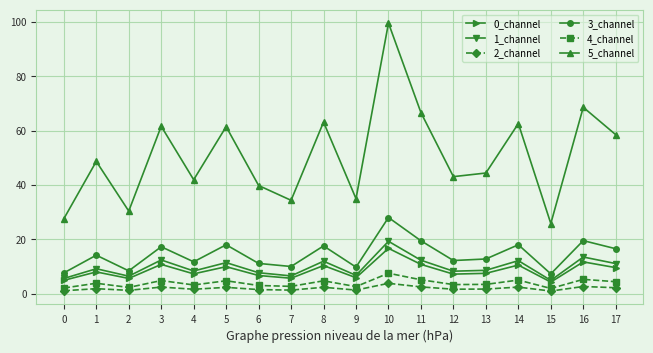

What is the sum of the 2_channel values at 5 and 4?

4.0